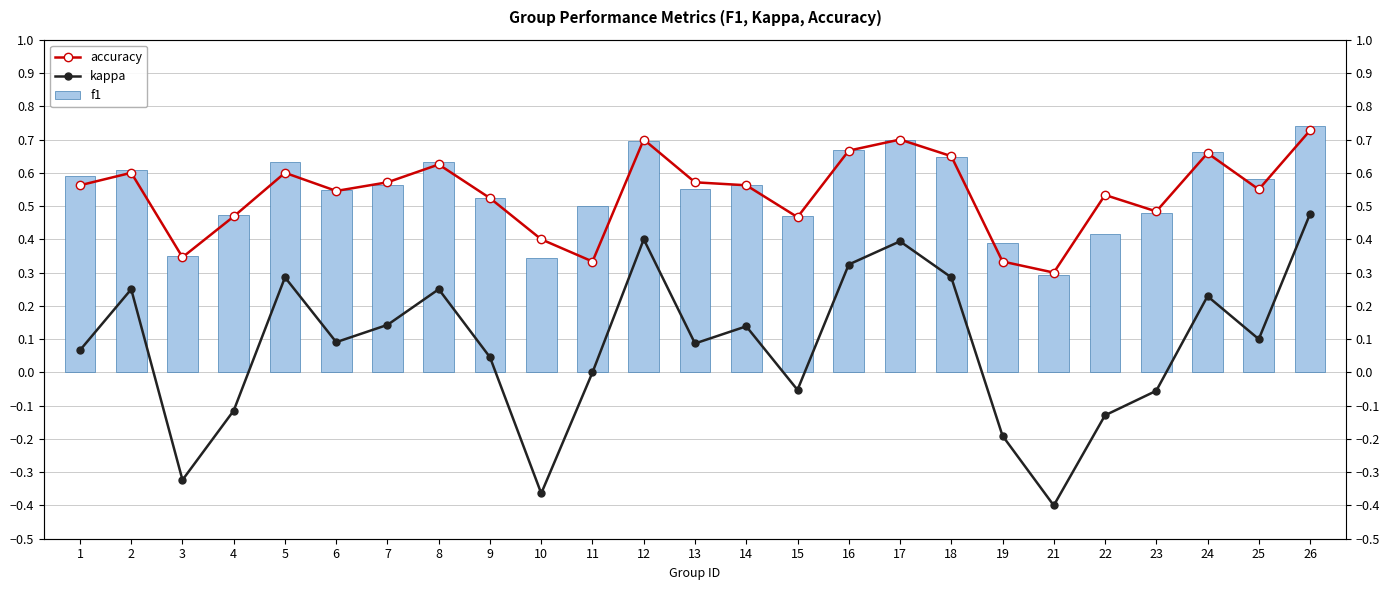

Which series changed the most between 18 and 23?

kappa